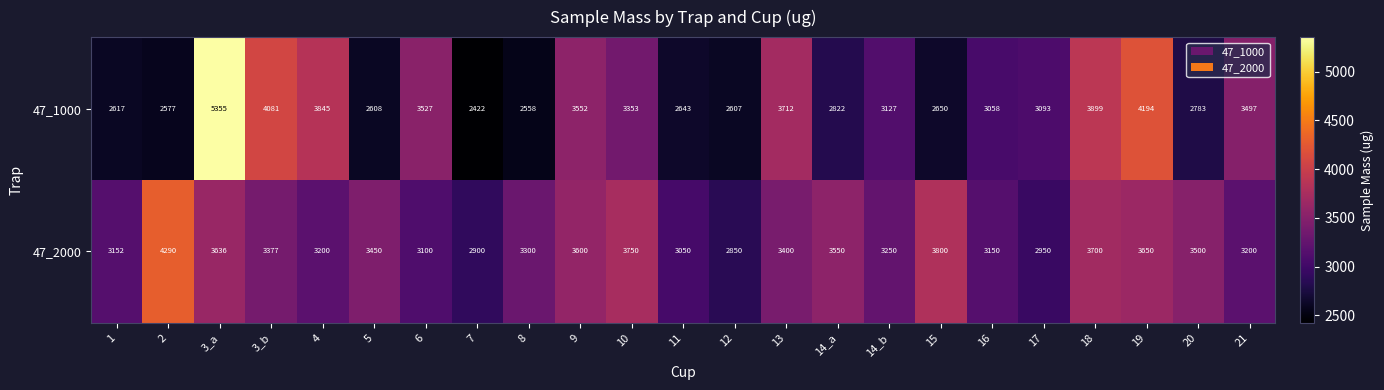

Which series has the widest spread of values?

47_1000